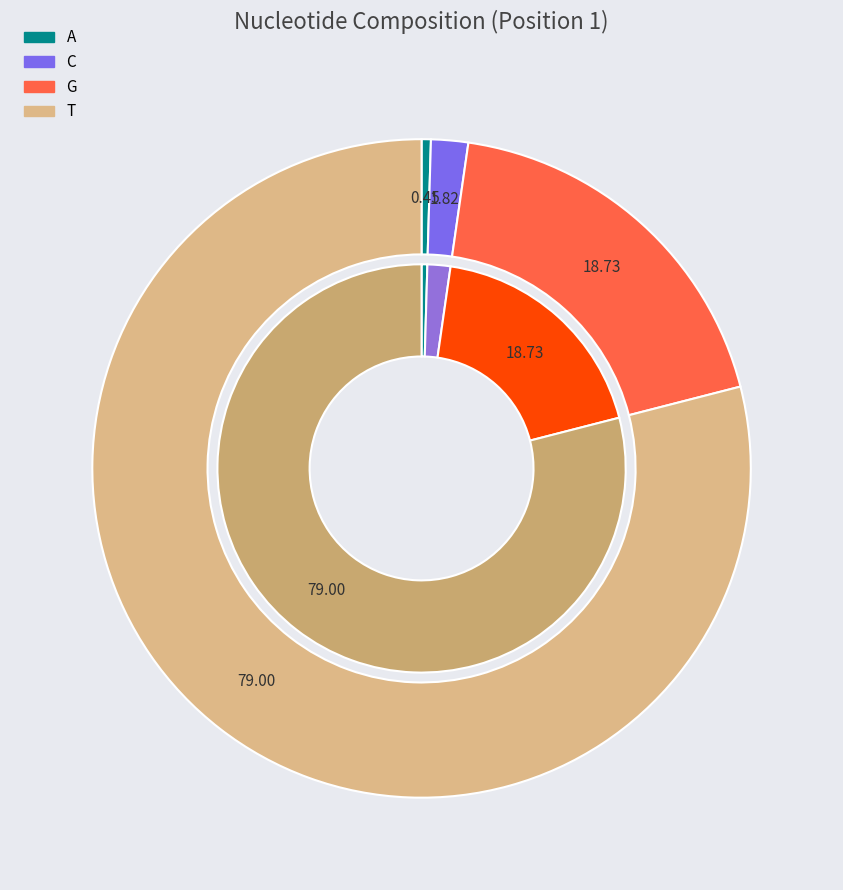

To the nearest percent, what is the difference between the largest and smallest slice percentages?

79%